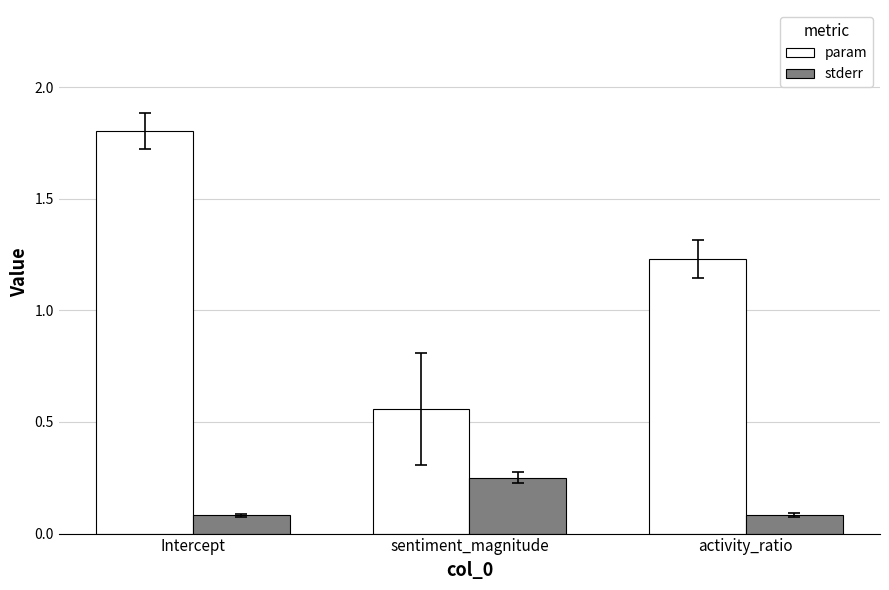

What is the minimum value for stderr?

0.1